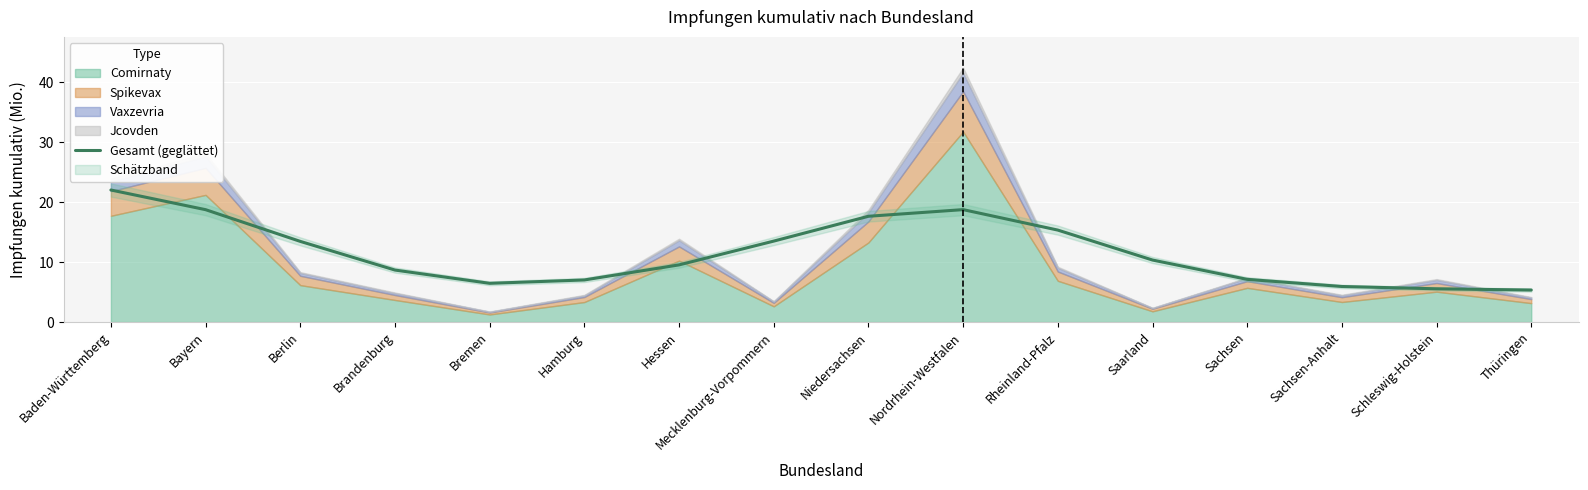

Where is the data nearest to the value 13?

Berlin